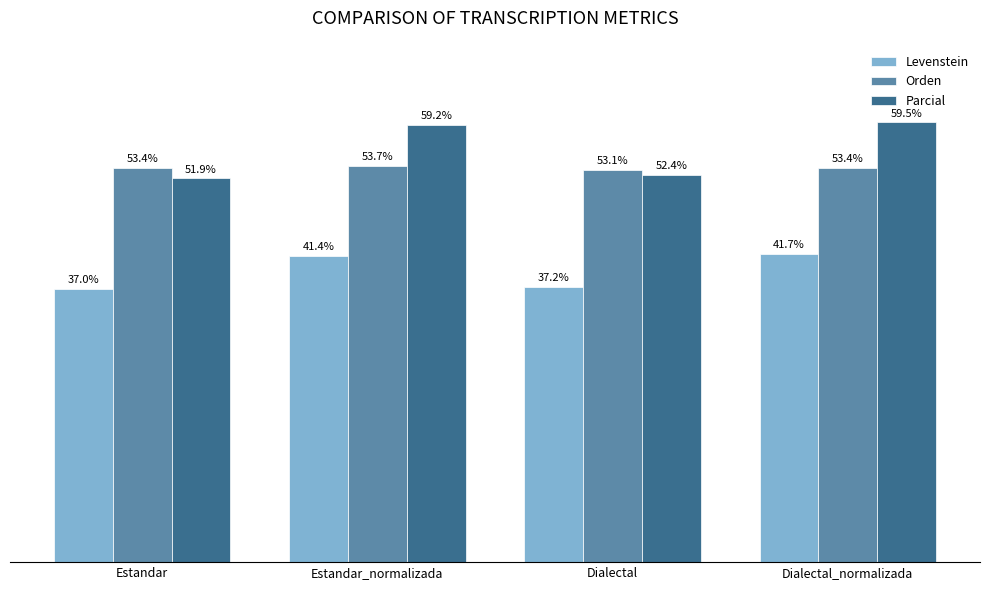

Where does the Parcial series first go above 59?

Estandar_normalizada